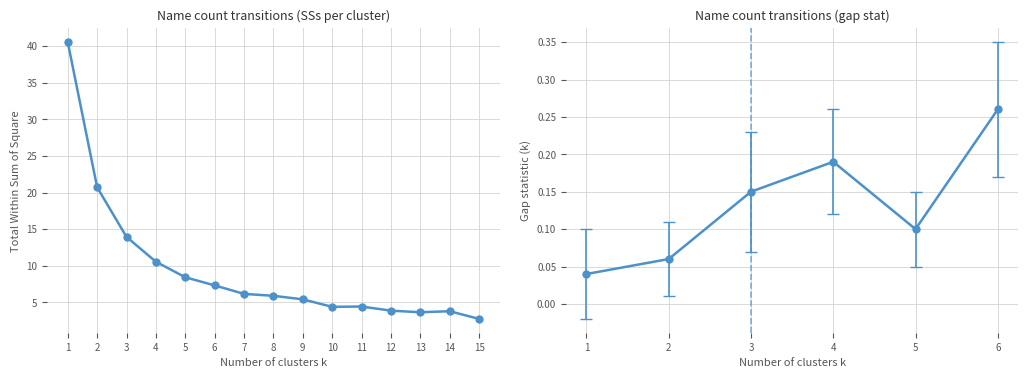

At which label is the value closest to 21?

2